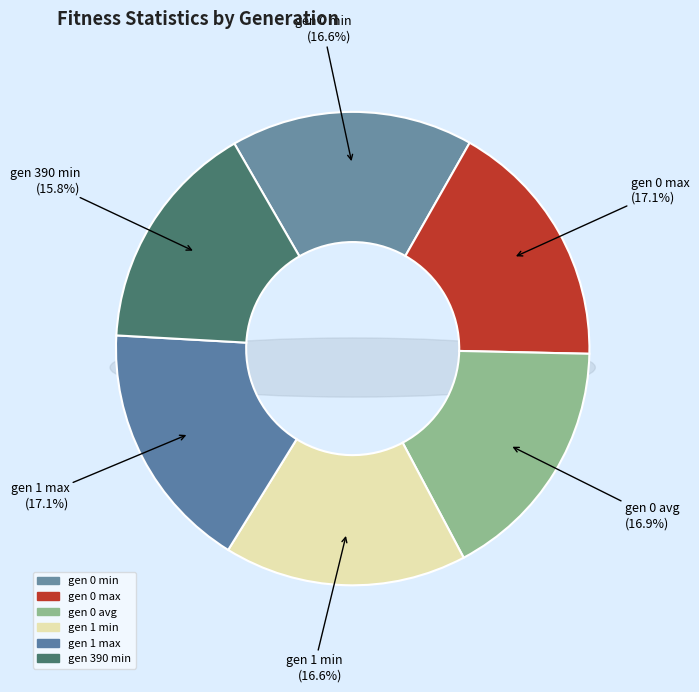

Count the number of slices in the pie.

6